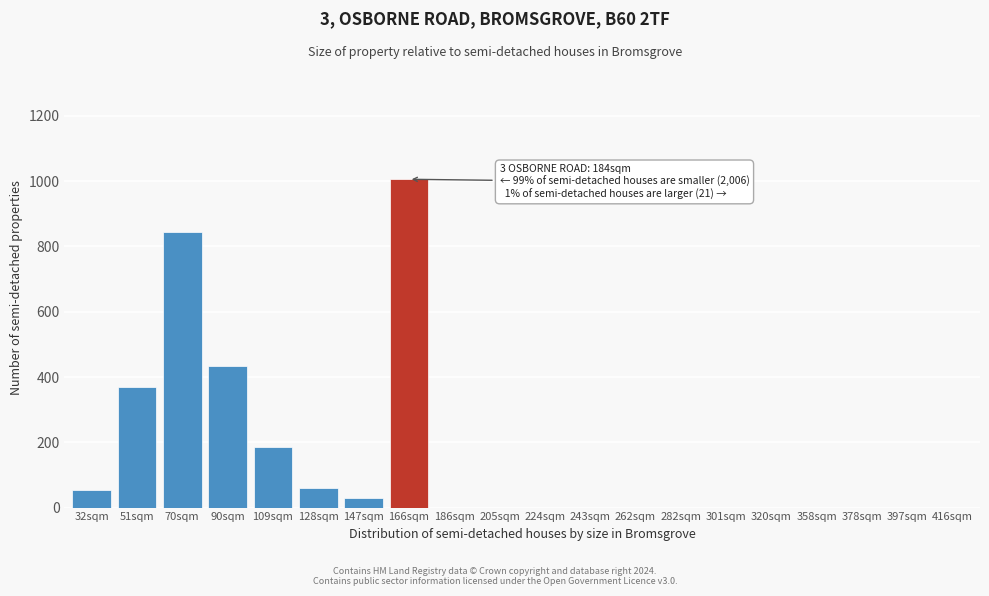

Between 397sqm and 32sqm, which is larger?

32sqm